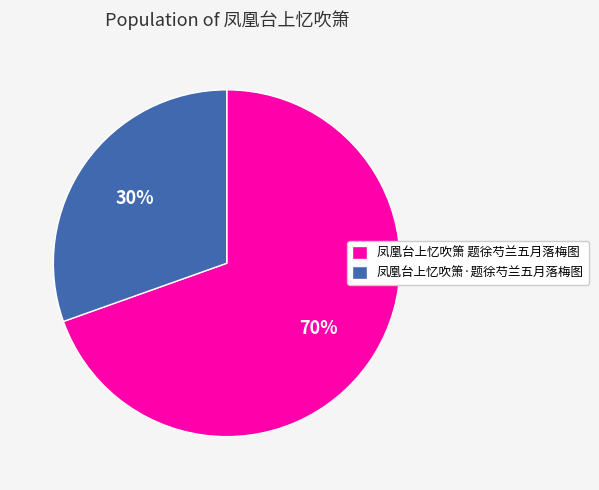

What is the ratio of the value at 凤凰台上忆吹箫·题徐芍兰五月落梅图 to the value at 凤凰台上忆吹箫 题徐芍兰五月落梅图?

0.4